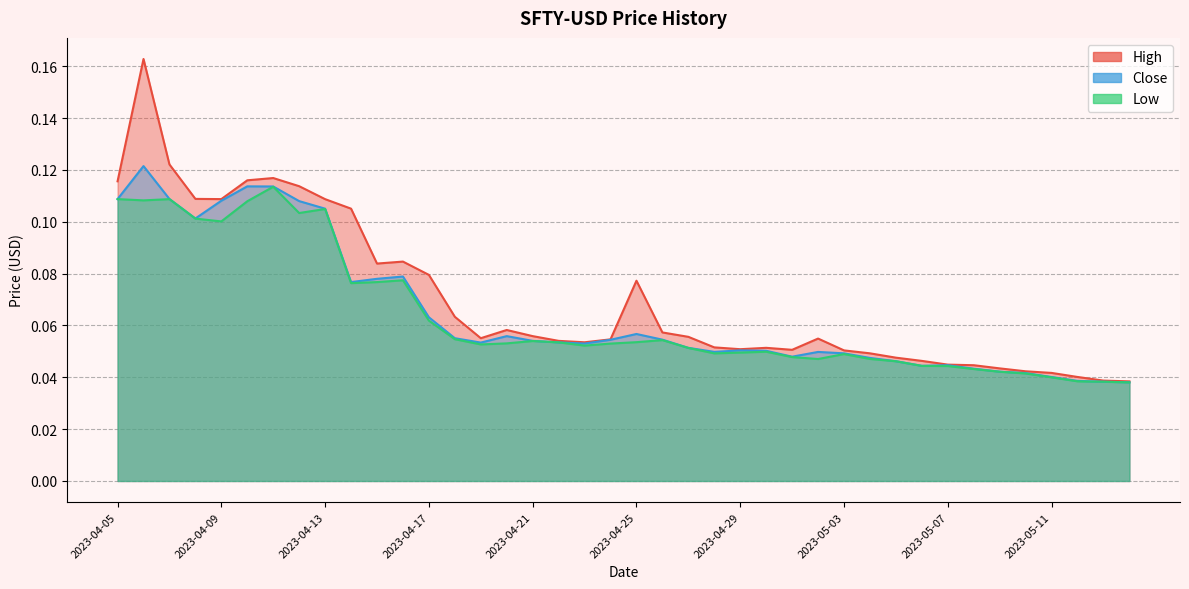

At which category is the sum across all series the highest?

2023-04-06